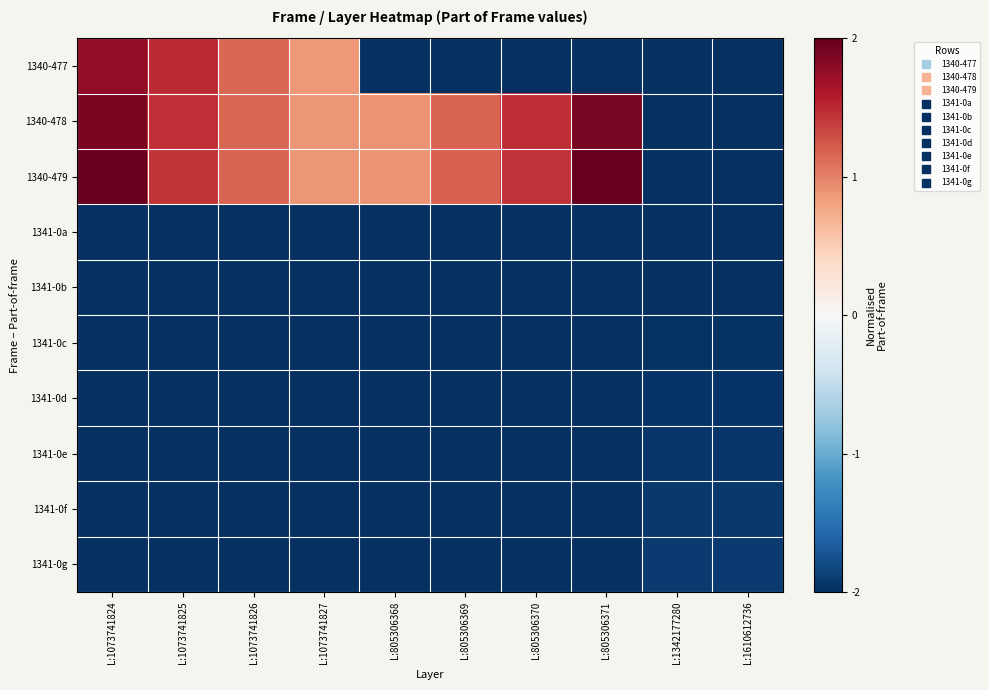

Reading right to left, extract all data points from this chart.

1340-477: L:1610612736=-2.0	L:1342177280=-2.0	L:805306371=-2.0	L:805306370=-2.0	L:805306369=-2.0	L:805306368=-2.0	L:1073741827=0.9	L:1073741826=1.1	L:1073741825=1.5	L:1073741824=1.8
1340-478: L:1610612736=-2.0	L:1342177280=-2.0	L:805306371=1.9	L:805306370=1.5	L:805306369=1.2	L:805306368=0.9	L:1073741827=0.9	L:1073741826=1.1	L:1073741825=1.5	L:1073741824=1.9
1340-479: L:1610612736=-2.0	L:1342177280=-2.0	L:805306371=2.0	L:805306370=1.4	L:805306369=1.2	L:805306368=0.9	L:1073741827=0.9	L:1073741826=1.2	L:1073741825=1.4	L:1073741824=2.0
1341-0a: L:1610612736=-2.0	L:1342177280=-2.0	L:805306371=-2.0	L:805306370=-2.0	L:805306369=-2.0	L:805306368=-2.0	L:1073741827=-2.0	L:1073741826=-2.0	L:1073741825=-2.0	L:1073741824=-2.0
1341-0b: L:1610612736=-2.0	L:1342177280=-2.0	L:805306371=-2.0	L:805306370=-2.0	L:805306369=-2.0	L:805306368=-2.0	L:1073741827=-2.0	L:1073741826=-2.0	L:1073741825=-2.0	L:1073741824=-2.0
1341-0c: L:1610612736=-2.0	L:1342177280=-2.0	L:805306371=-2.0	L:805306370=-2.0	L:805306369=-2.0	L:805306368=-2.0	L:1073741827=-2.0	L:1073741826=-2.0	L:1073741825=-2.0	L:1073741824=-2.0
1341-0d: L:1610612736=-2.0	L:1342177280=-2.0	L:805306371=-2.0	L:805306370=-2.0	L:805306369=-2.0	L:805306368=-2.0	L:1073741827=-2.0	L:1073741826=-2.0	L:1073741825=-2.0	L:1073741824=-2.0
1341-0e: L:1610612736=-1.9	L:1342177280=-1.9	L:805306371=-2.0	L:805306370=-2.0	L:805306369=-2.0	L:805306368=-2.0	L:1073741827=-2.0	L:1073741826=-2.0	L:1073741825=-2.0	L:1073741824=-2.0
1341-0f: L:1610612736=-1.9	L:1342177280=-1.9	L:805306371=-2.0	L:805306370=-2.0	L:805306369=-2.0	L:805306368=-2.0	L:1073741827=-2.0	L:1073741826=-2.0	L:1073741825=-2.0	L:1073741824=-2.0
1341-0g: L:1610612736=-1.9	L:1342177280=-1.9	L:805306371=-2.0	L:805306370=-2.0	L:805306369=-2.0	L:805306368=-2.0	L:1073741827=-2.0	L:1073741826=-2.0	L:1073741825=-2.0	L:1073741824=-2.0